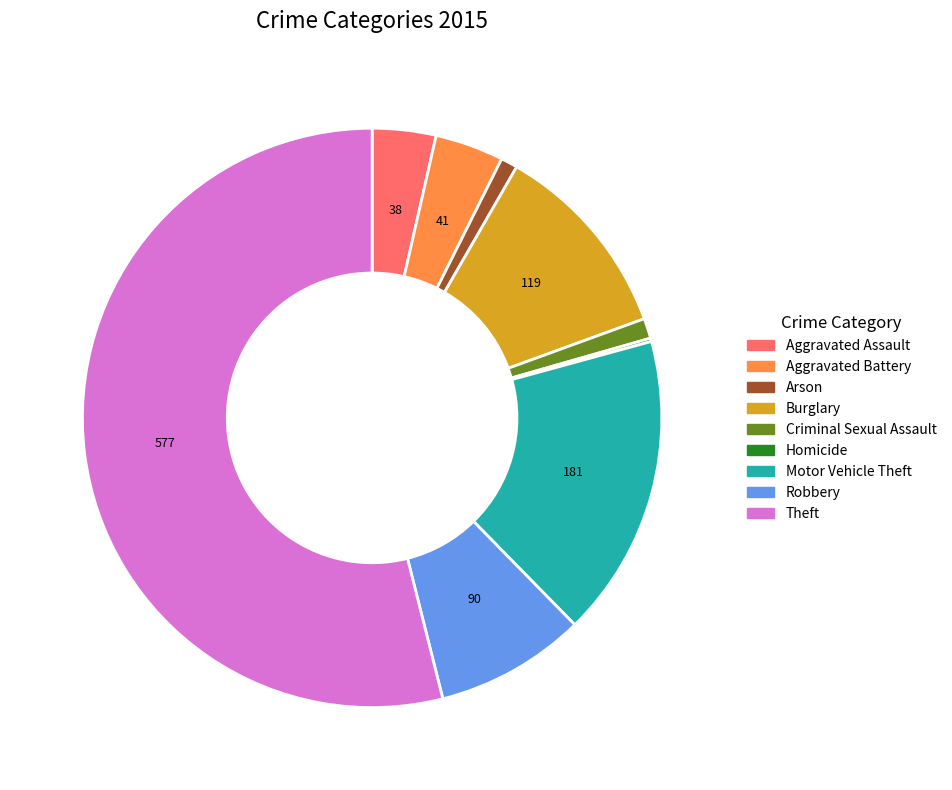

The Aggravated Assault slice represents 14% of the pie. True or false?

False